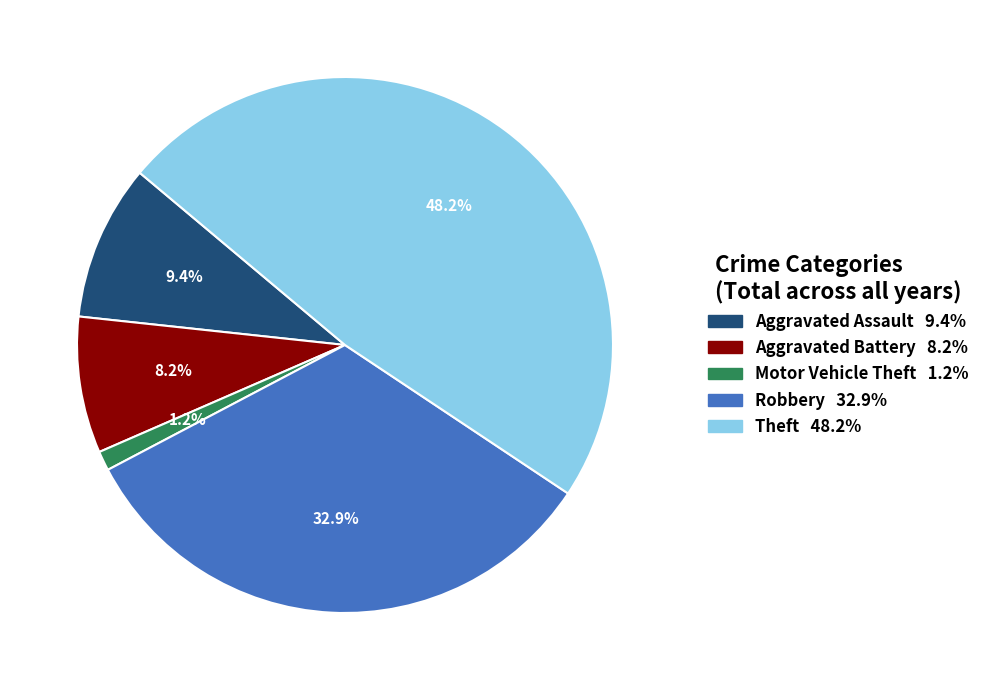

Is there a majority slice in this chart?

No